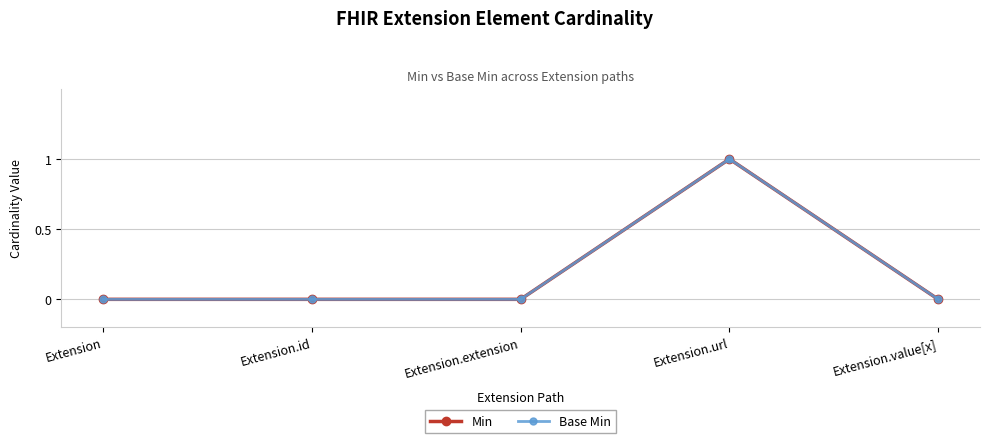

Is it true that Base Min equals 1 at Extension.url?

True